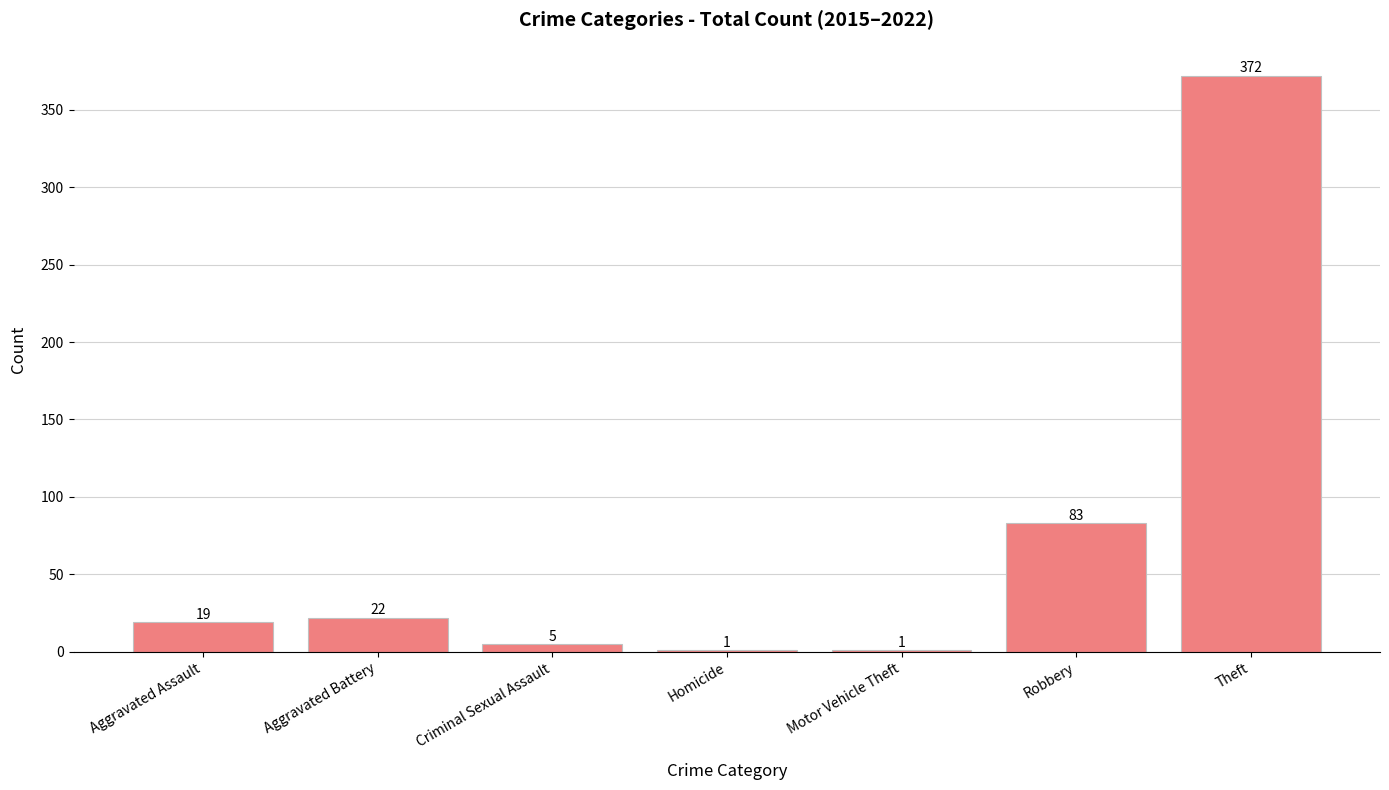

Reading left to right, extract all data points from this chart.

Aggravated Assault=19	Aggravated Battery=22	Criminal Sexual Assault=5	Homicide=1	Motor Vehicle Theft=1	Robbery=83	Theft=372